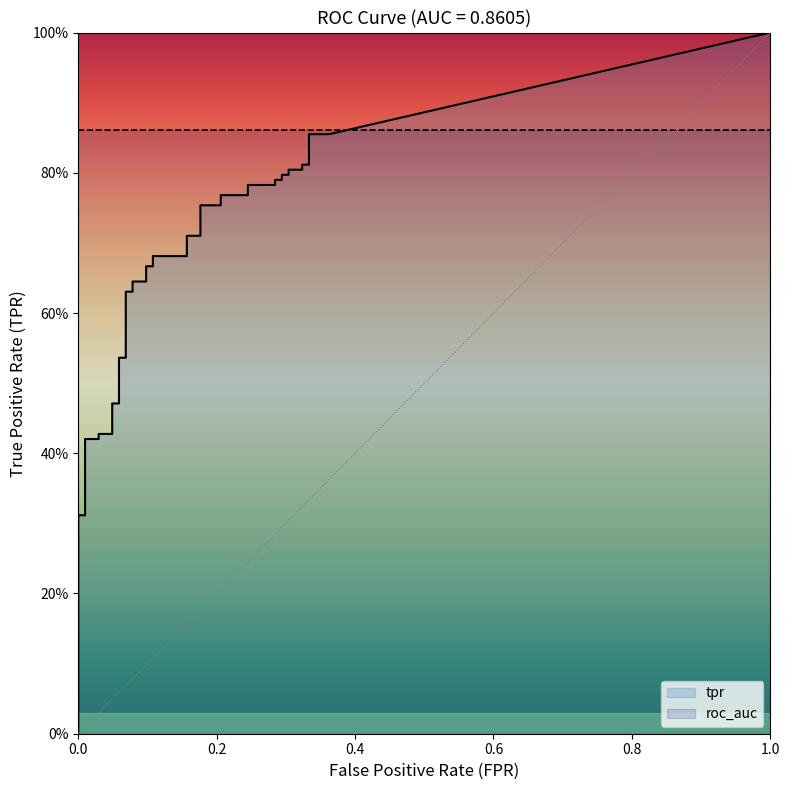

What is the label of the 8th point from the left?

7